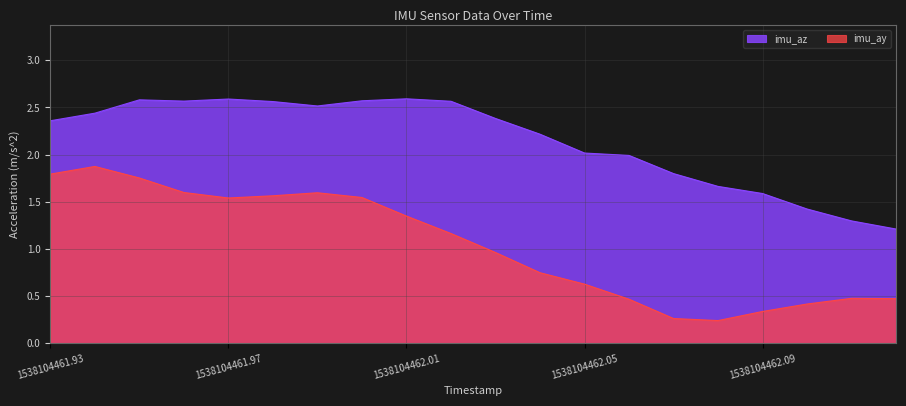

What is the label of the 19th point from the left?

1538104462.11